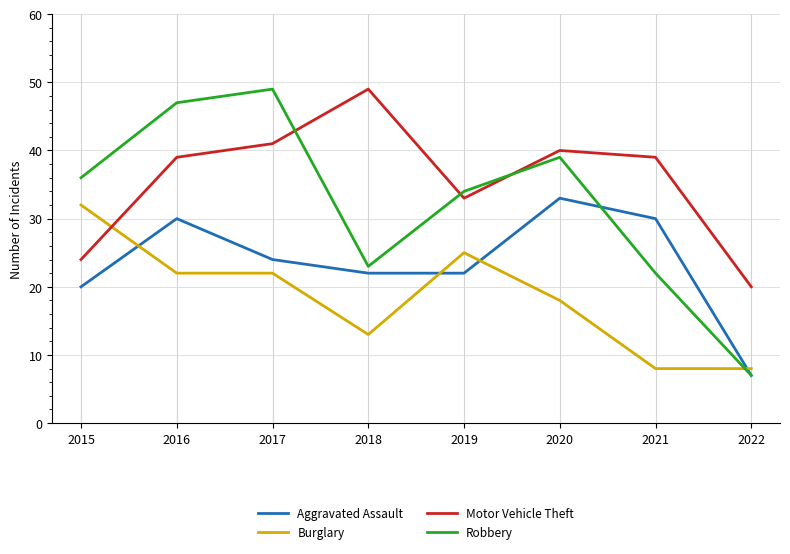

At which category does Robbery reach its first local peak?

2017